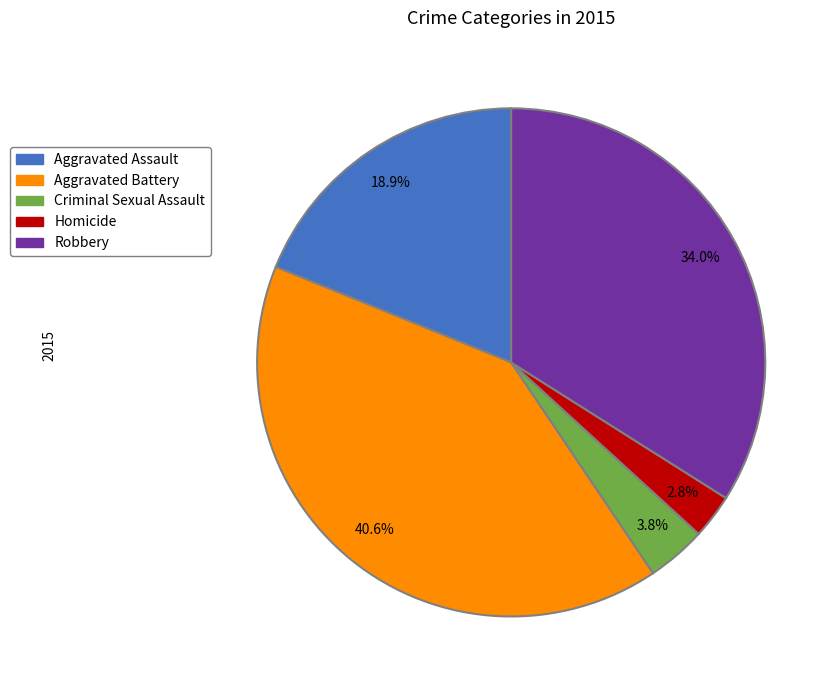

To the nearest percent, what percentage of the pie is Aggravated Battery?

41%